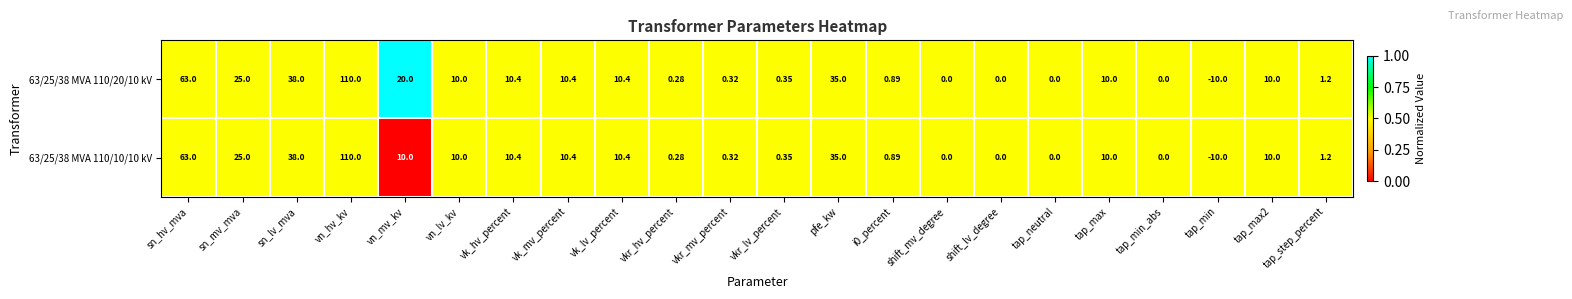

Count the number of data series in this chart.

2